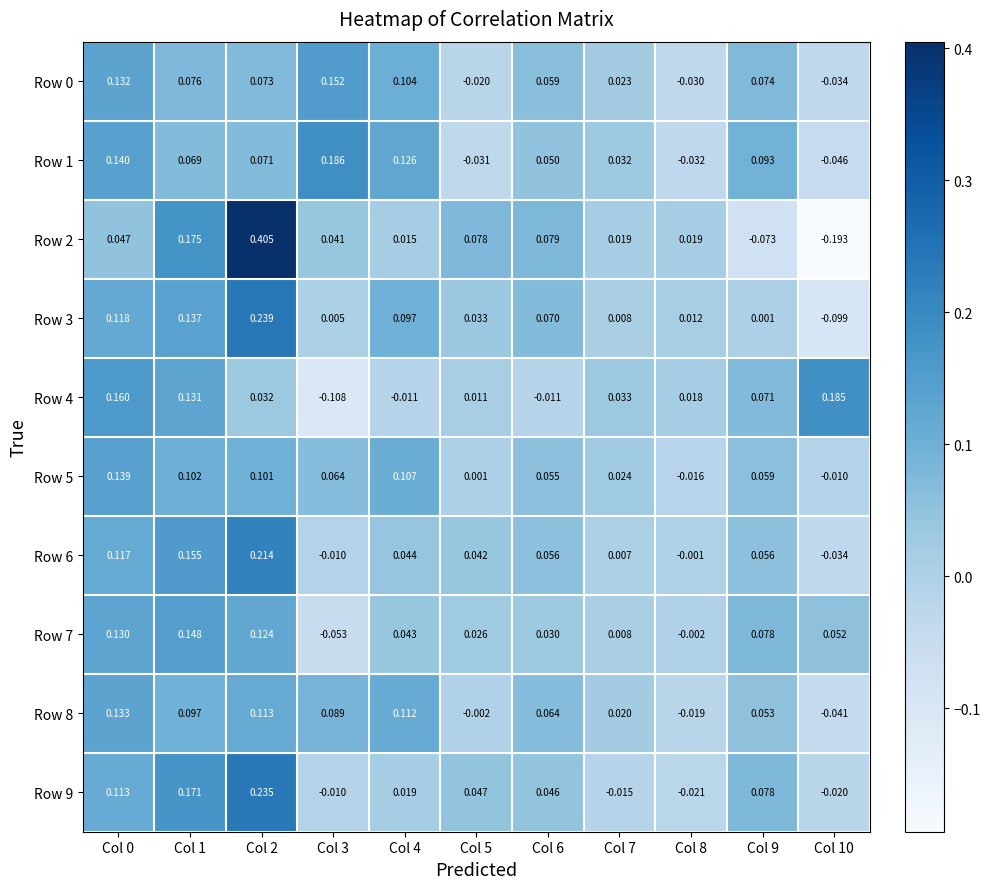

Which series has the largest range (max minus min)?

Row 2